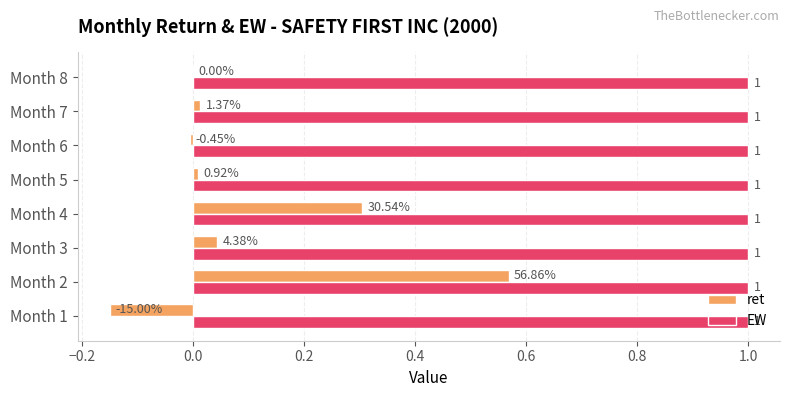

How many series are shown in this chart?

2